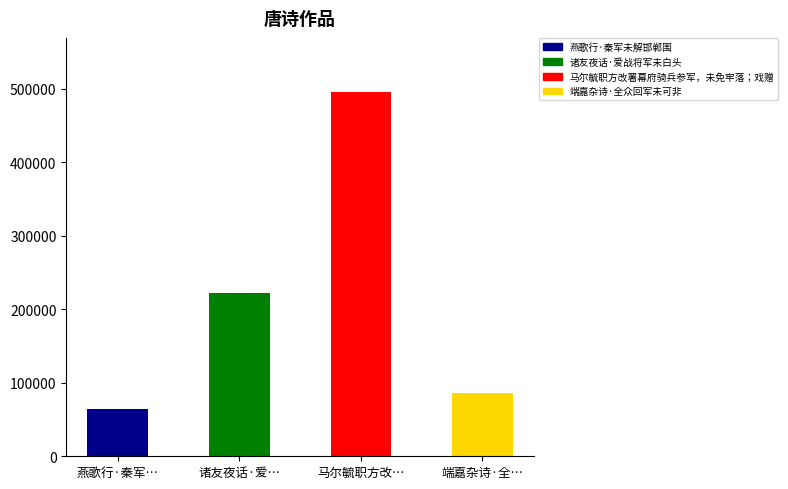

What is the value of the 4th bar from the left?

86786